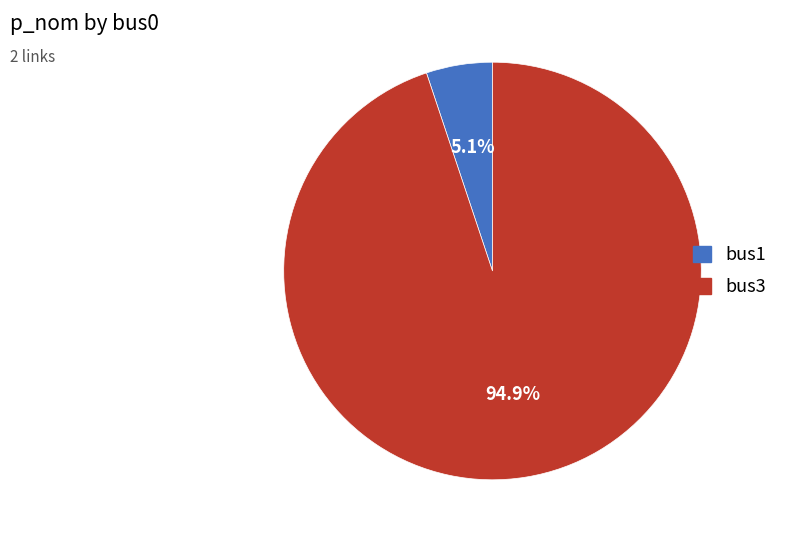

Which slice is the smallest?

bus1